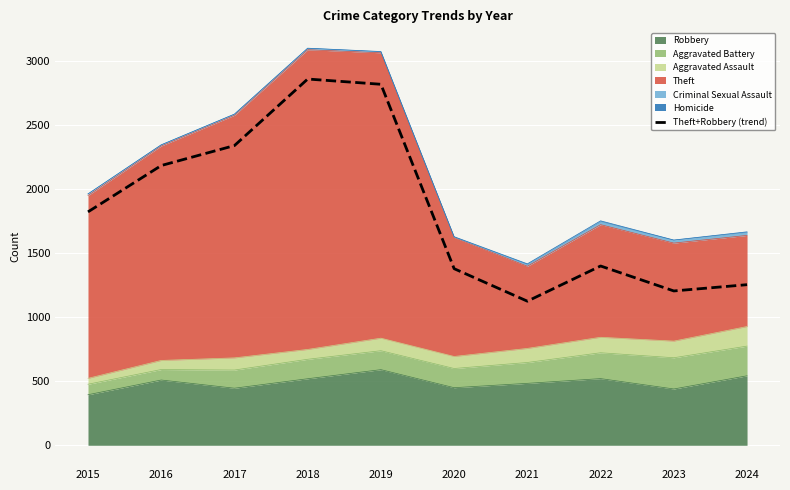

Reading left to right, list all the values displayed in this chart.

1824	2186	2342	2862	2821	1380	1126	1401	1206	1255